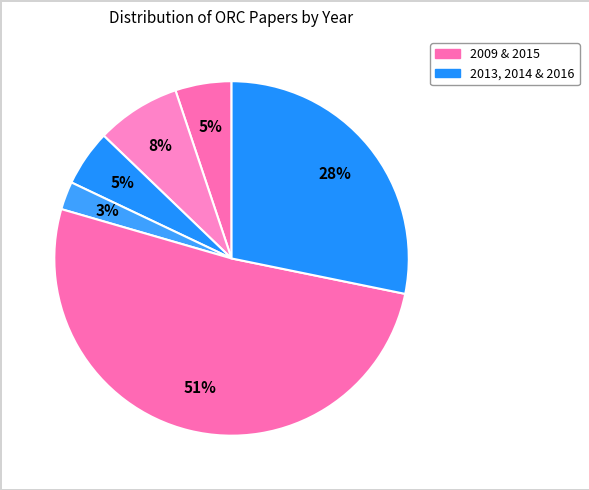

How many slices are in this pie chart?

6